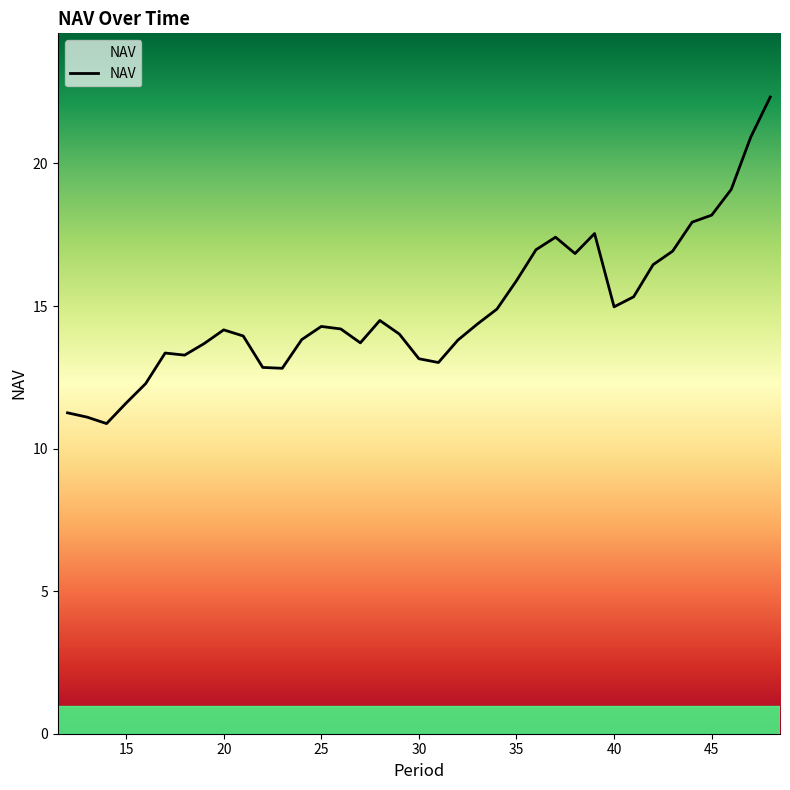

What is the smallest value displayed?

10.9